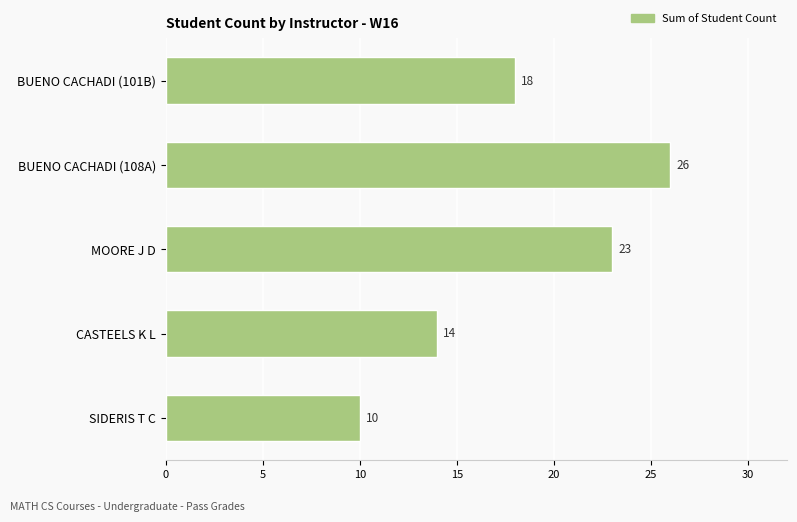

How many bars are there in total?

5